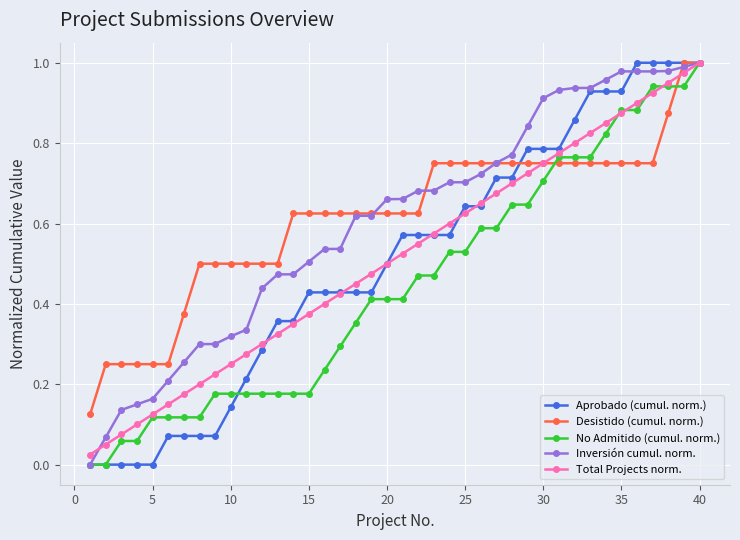

True or false: Total Projects norm. has more than 0 points higher than both neighbors.

False